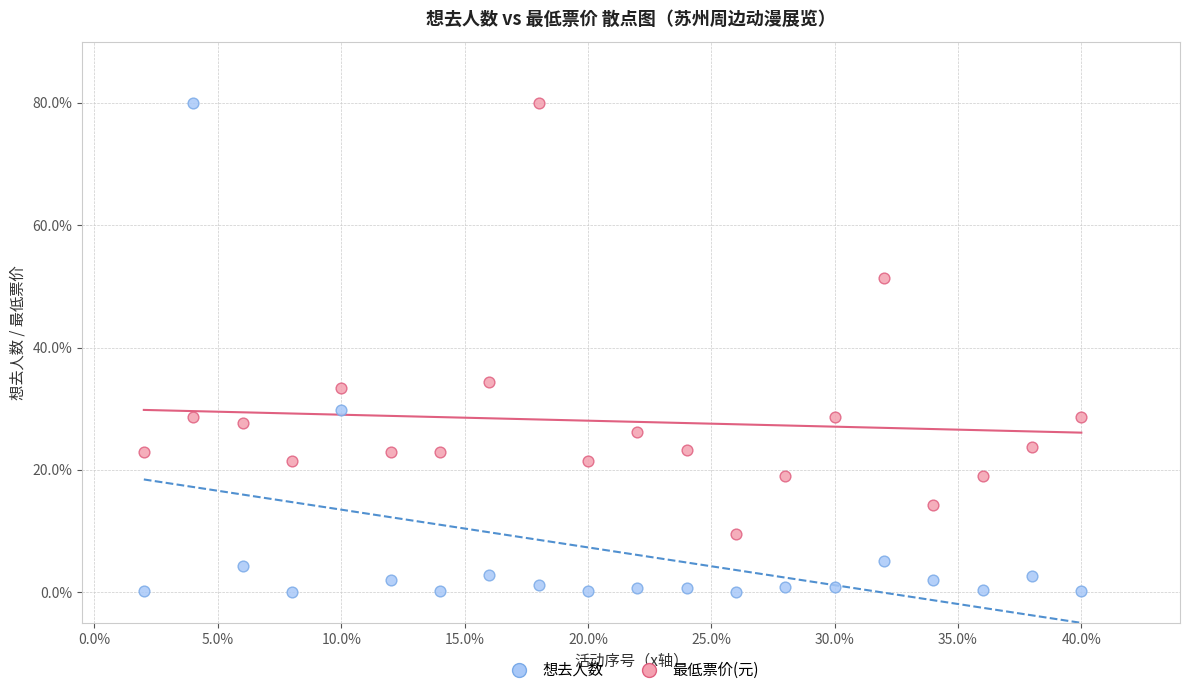

Across all data points, what is the range of Y values (max minus min)?

79.9